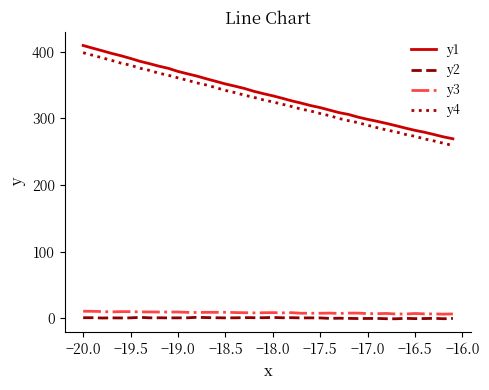

What are all the series names shown in the legend?

y1, y2, y3, y4